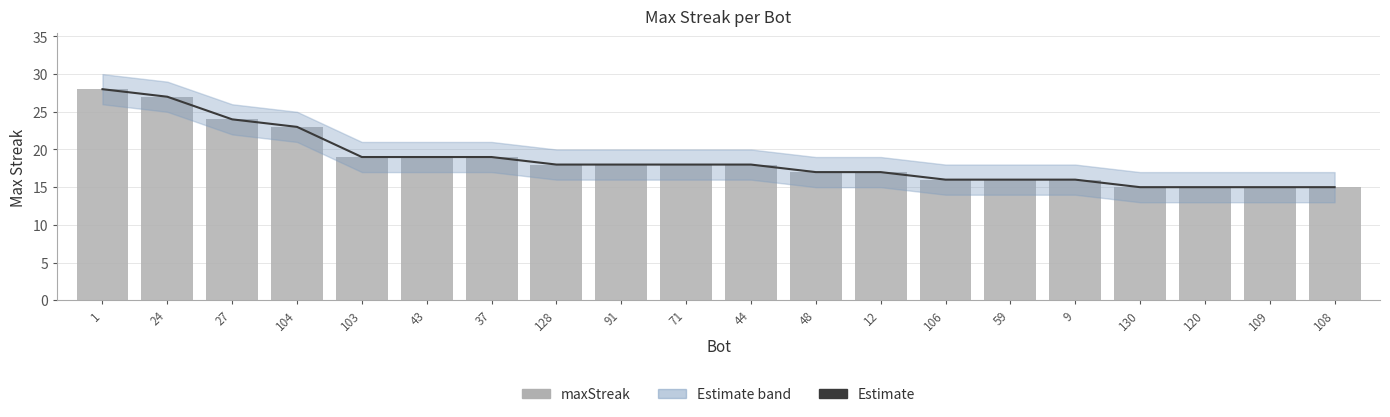

At which label does Estimate first exceed 18?

1